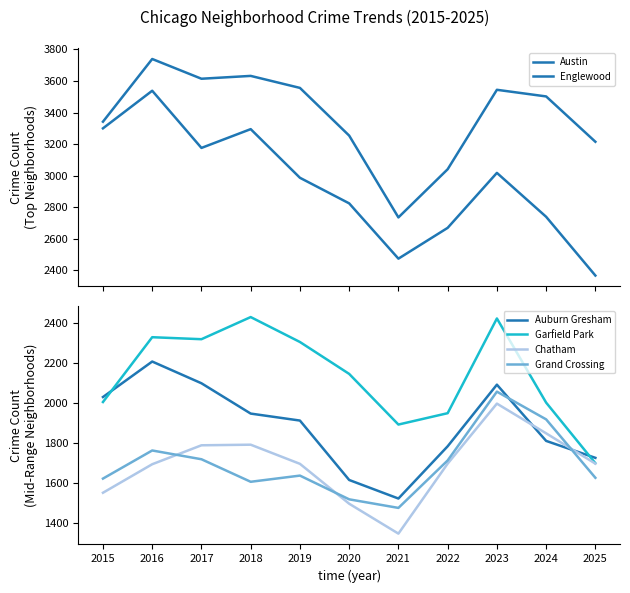

True or false: Chatham has a value of 1017 at 2020.

False